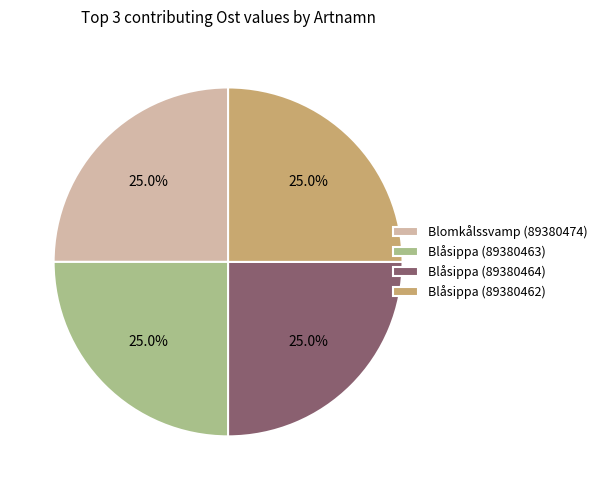

Is it true that Blomkålssvamp (89380474) is 38% of the pie?

False